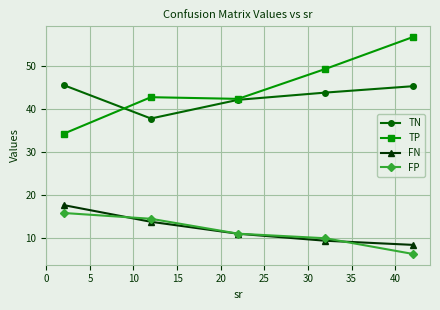

At how many categories does at least one series exceed 23?

5